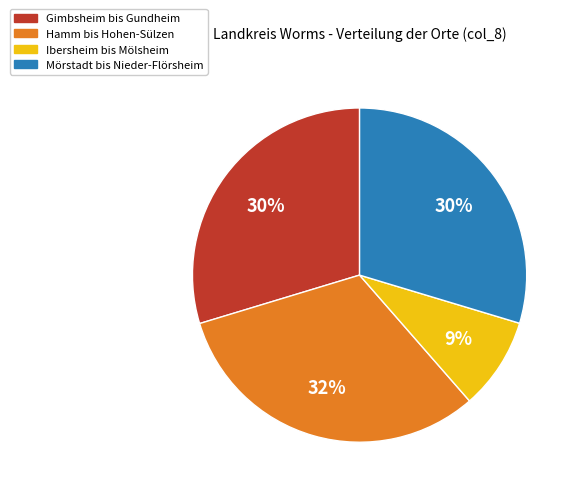

Does any single category account for the majority?

No